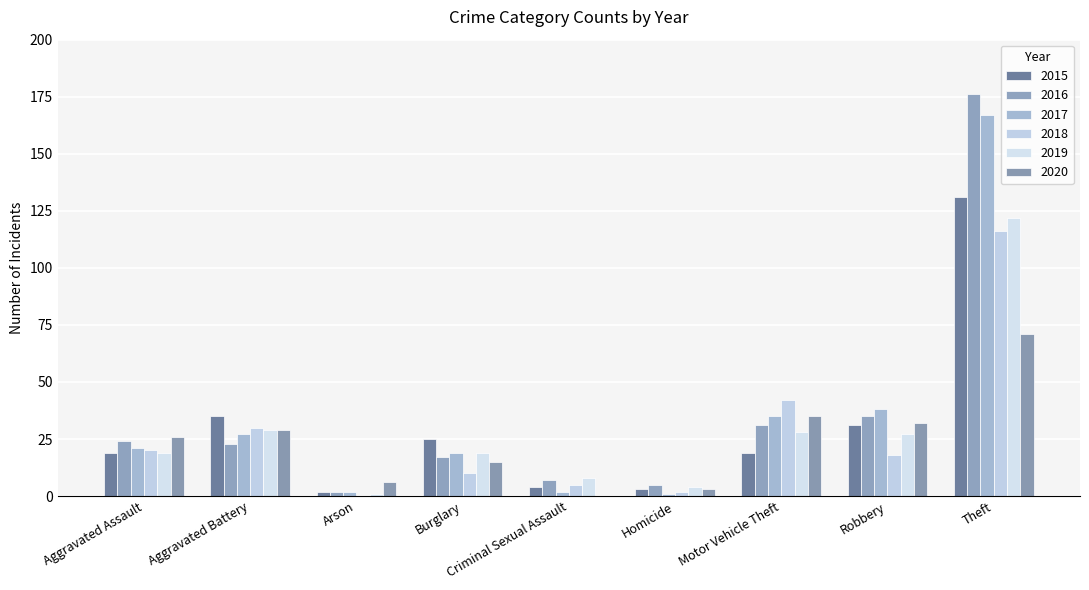

Are the bars grouped side by side (vs. stacked)?

Yes